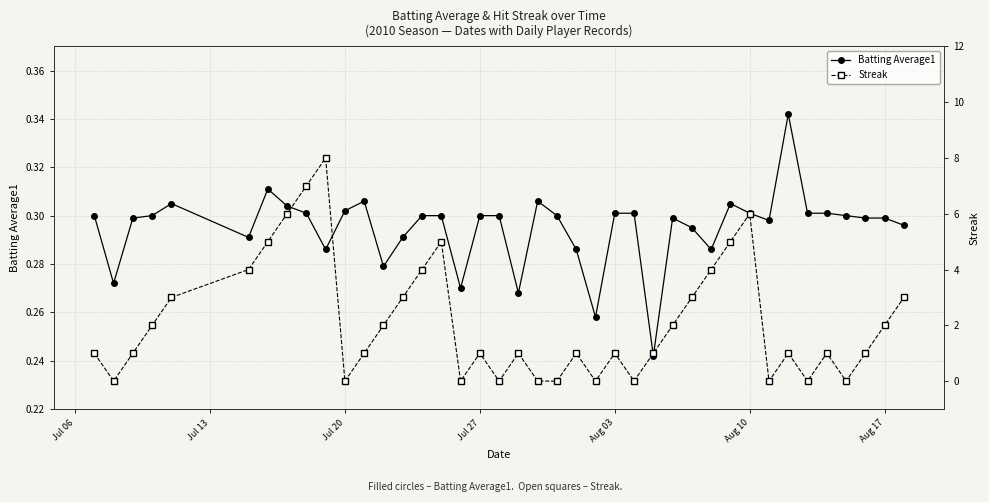

How many distinct data groups are displayed?

2